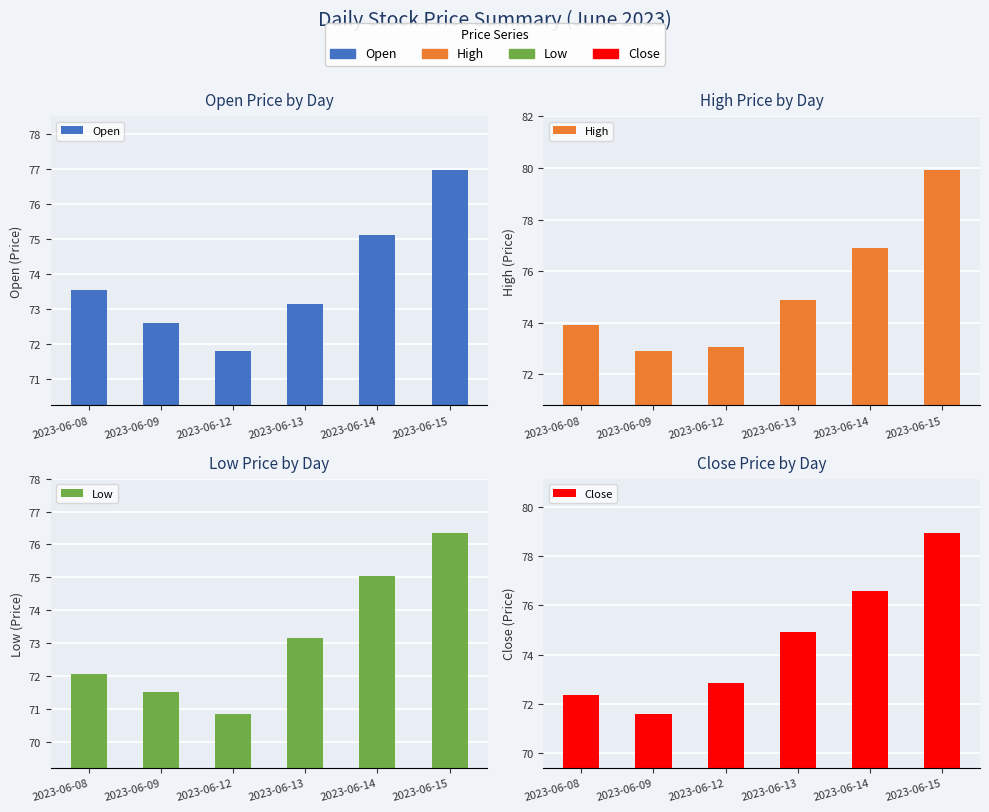

How many values in the Open series exceed 73?

4